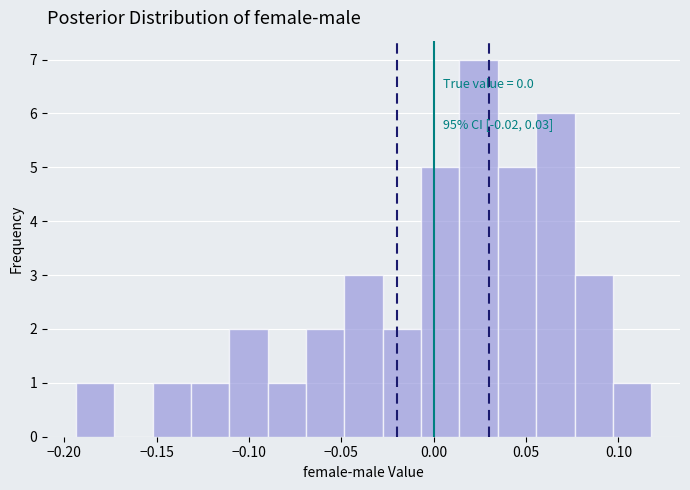

Over which range of the x-axis is the bar tallest?

0.015 to 0.035